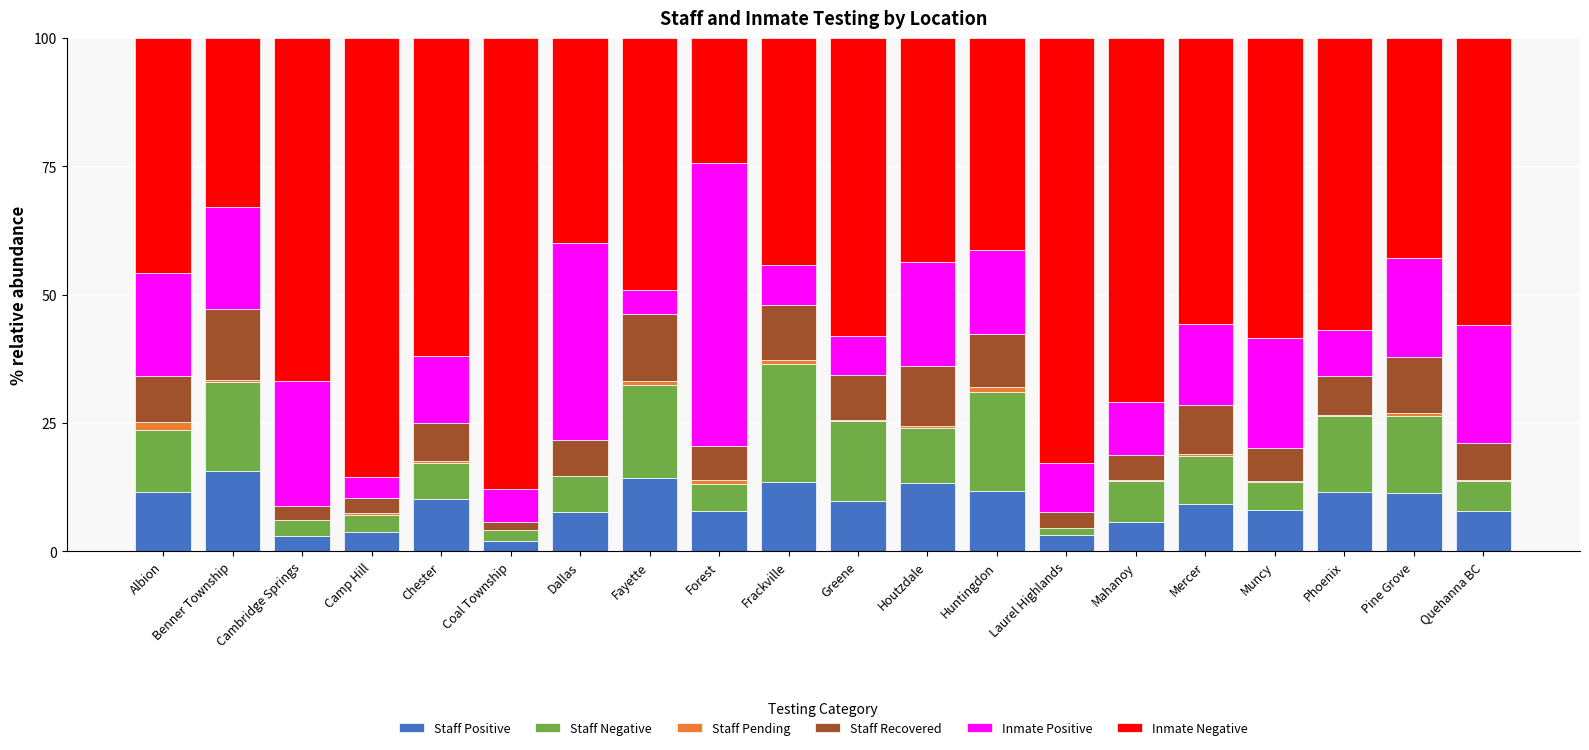

True or false: Staff Positive has a value of 7.6 at Dallas.

True